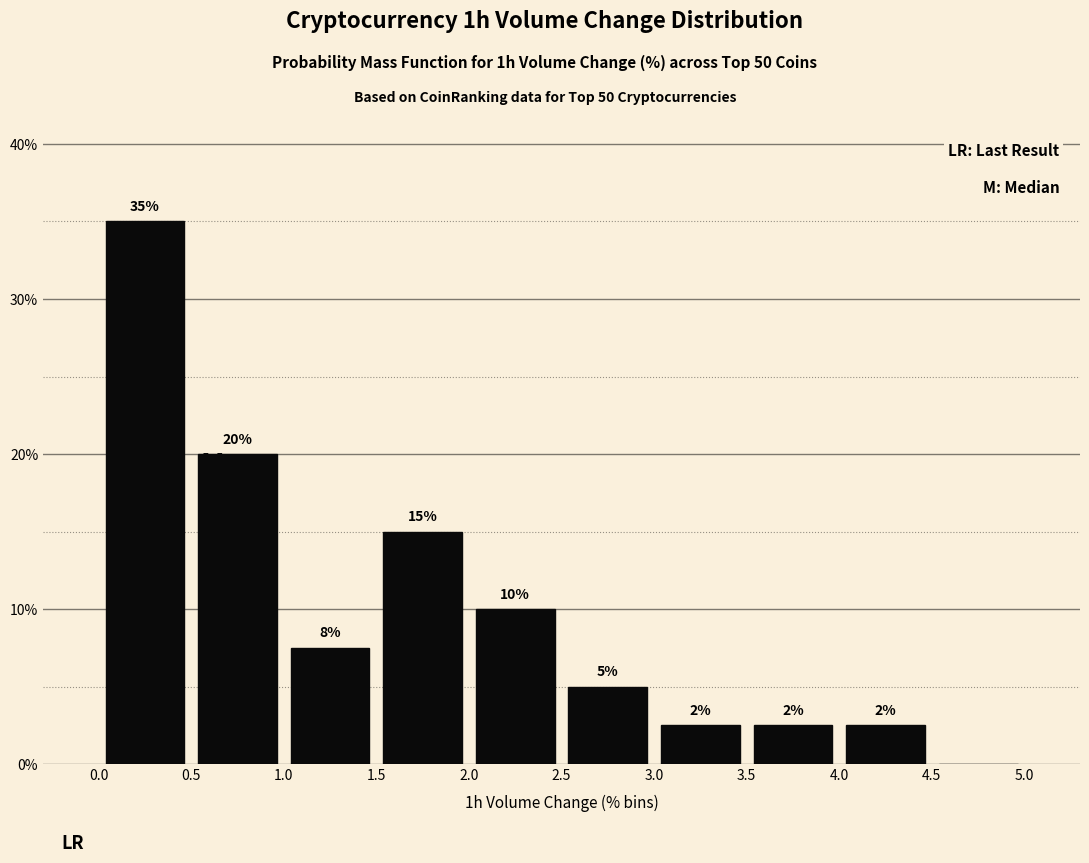

Which range on the x-axis has the tallest bar?

0.0 to 0.5